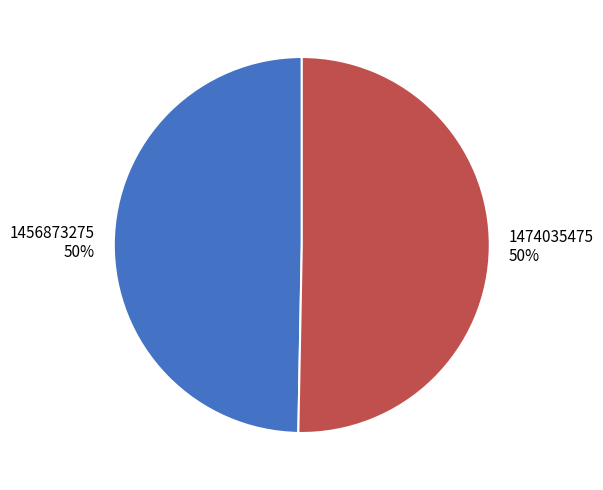

Do 1474035475 and 1456873275 together represent more than half of the pie?

Yes